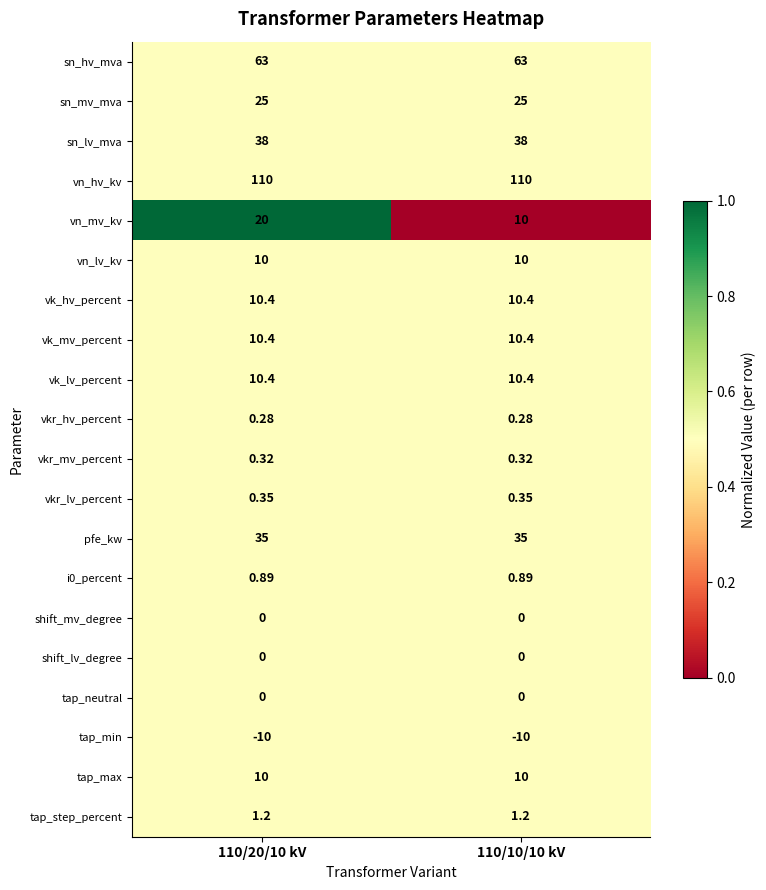

Which series has the widest spread of values?

vn_mv_kv